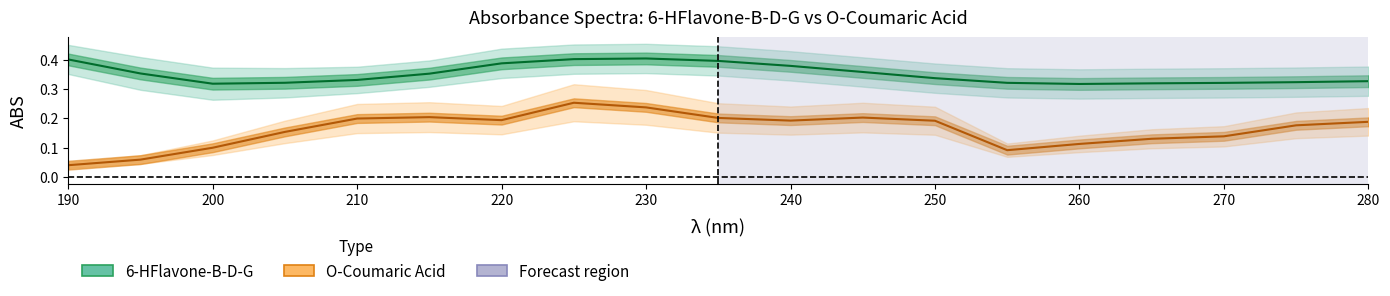

Count the number of categories in the chart.

19